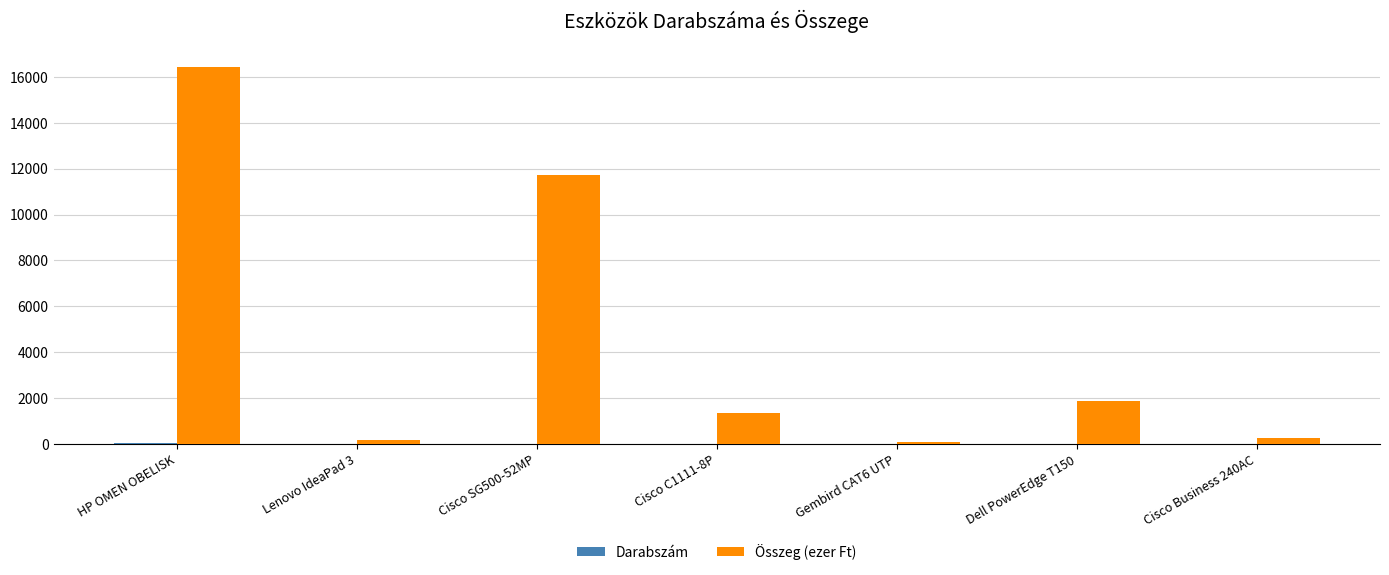

At which category is the sum across all series the highest?

HP OMEN OBELISK